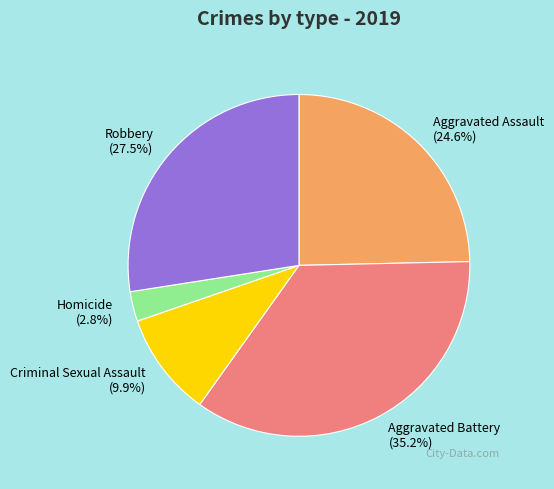

Which slice is the smallest?

Homicide